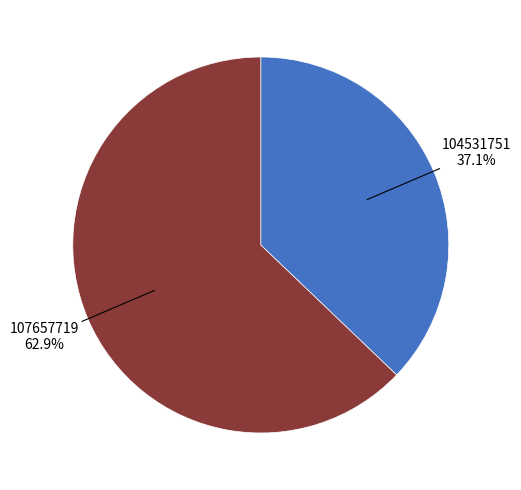

Which slice represents more than half of the pie?

107657719